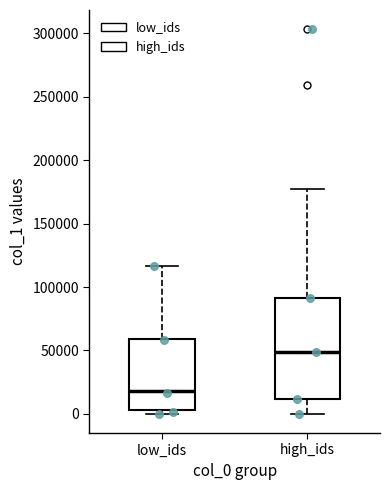

Reading left to right, read every box against the y-axis: the position of its median line, the range the box covers, and the ends of its whiskers. The values are not printed on the chart, so give them approximately, as read against the axis.

low_ids: median 20000, box 5000 to 60000, whiskers 0 to 115000
high_ids: median 50000, box 10000 to 90000, whiskers 0 to 180000